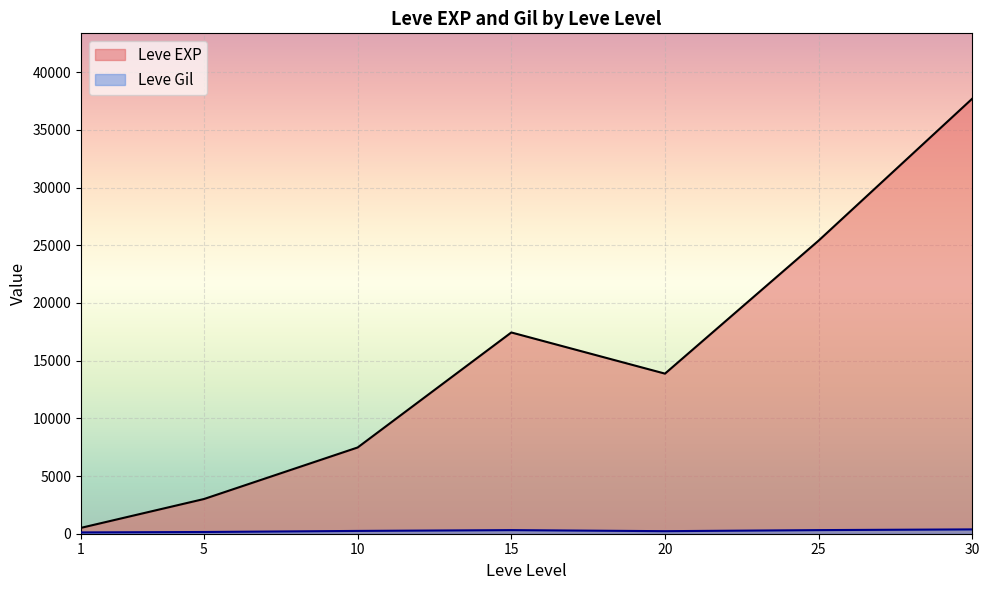

Which series has the largest range (max minus min)?

Leve EXP